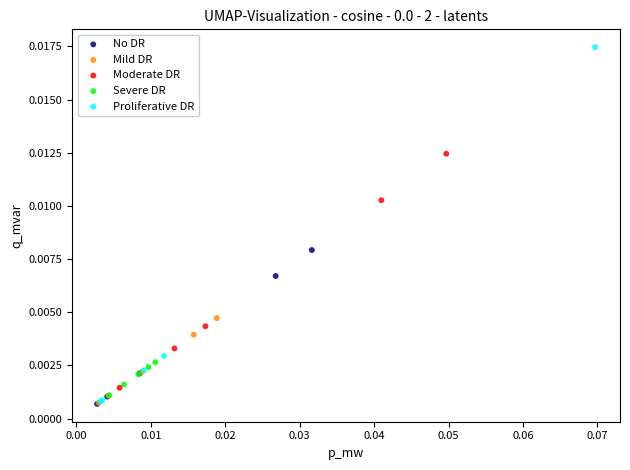

Which series reaches the maximum Y coordinate?

Proliferative DR